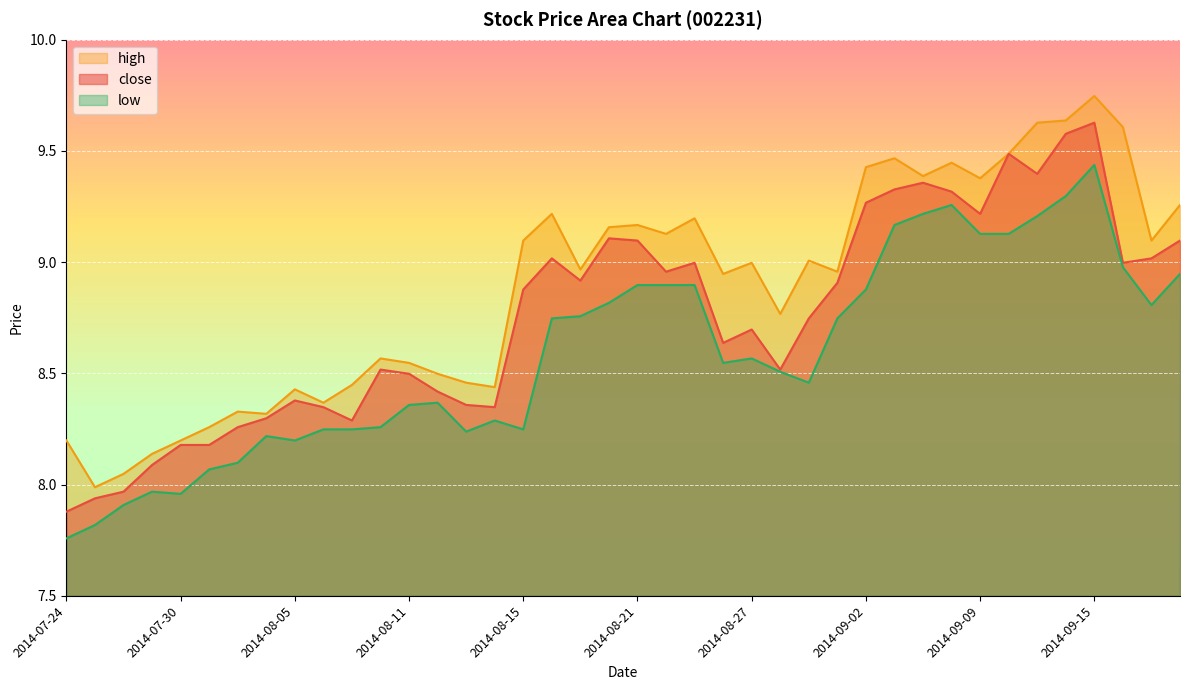

What is the spread (max minus min) of values at 2014-08-21?

0.3